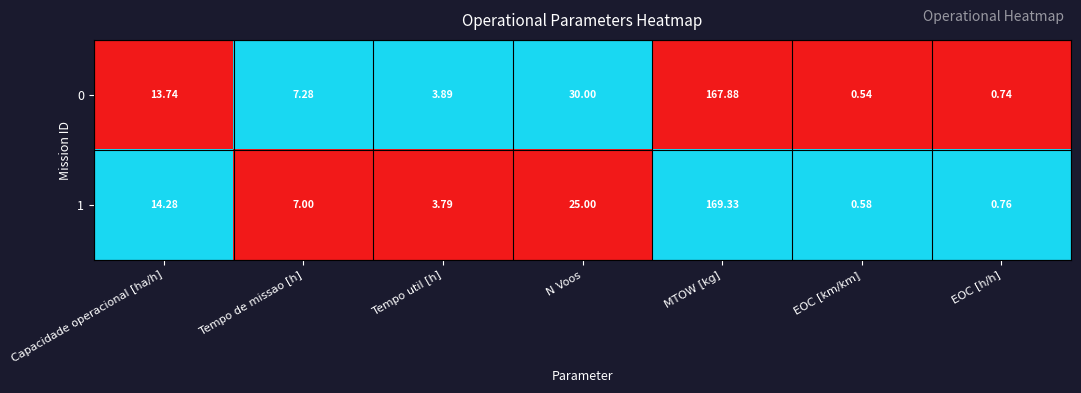

Between EOC [km/km] and EOC [h/h], which series saw the biggest shift?

0